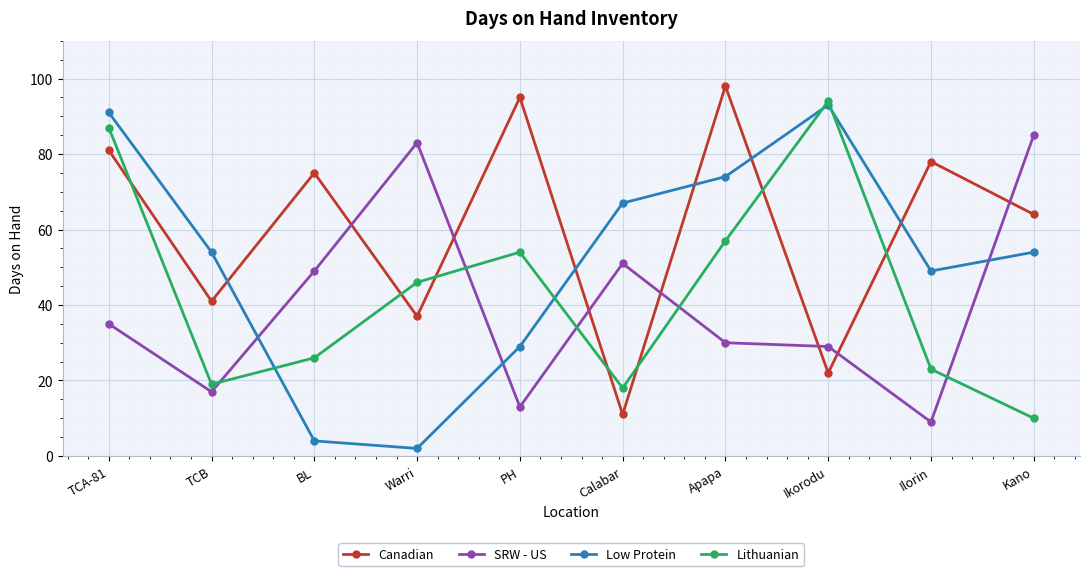

What is the value of the Canadian point at the 3rd from the left?

75